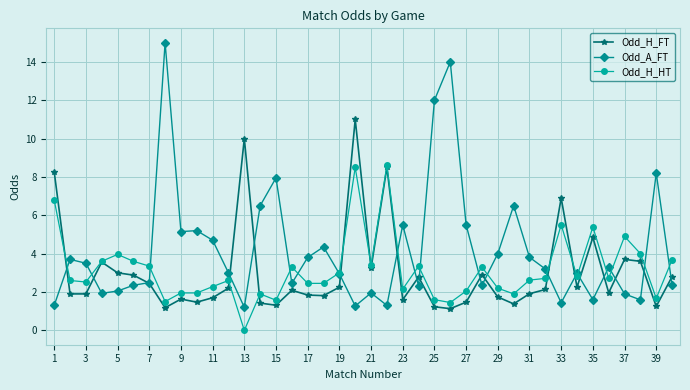

Which series has the largest total across all categories?

Odd_A_FT